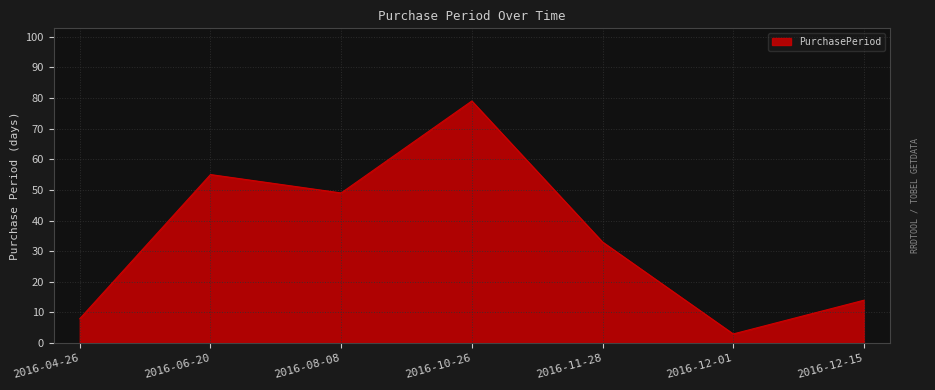

Reading left to right, what are all the values shown in this chart?

2016-04-26=8	2016-06-20=55	2016-08-08=49	2016-10-26=79	2016-11-28=33	2016-12-01=3	2016-12-15=14